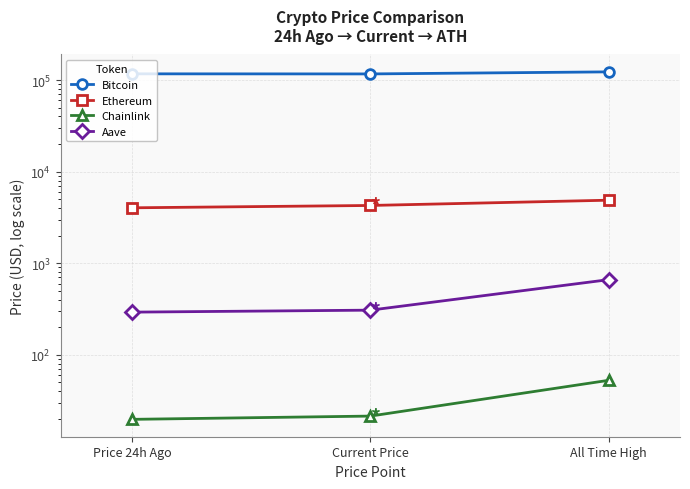

At which label is Chainlink closest to 36?

Current Price